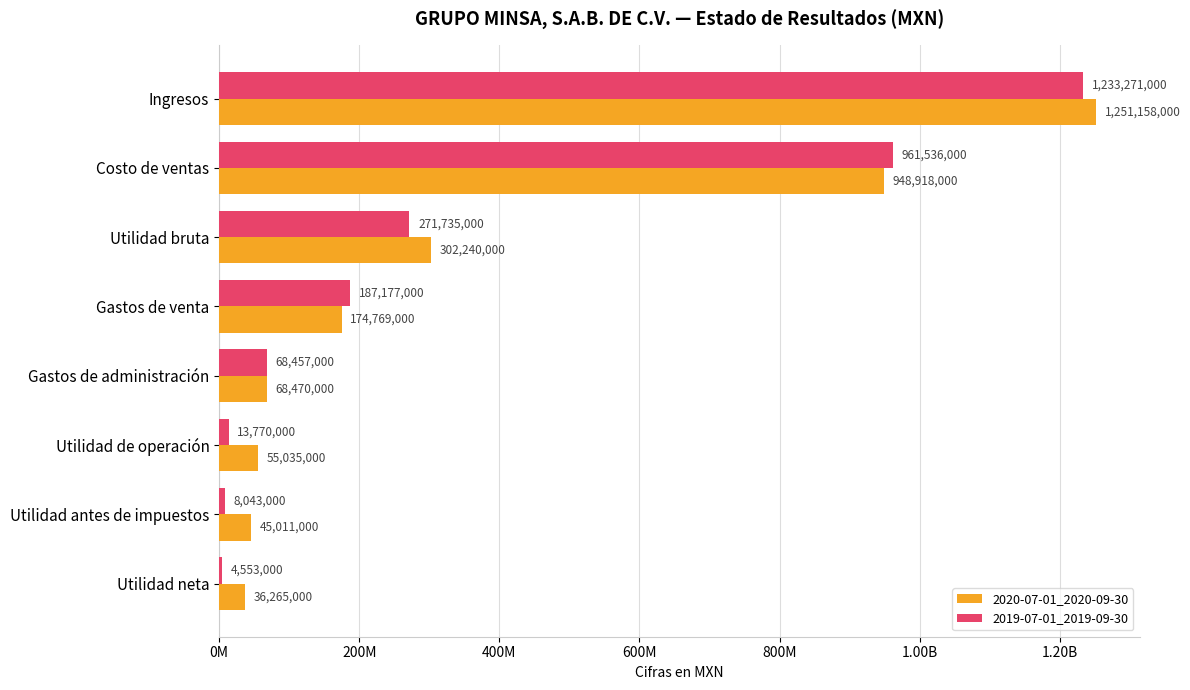

List the series in order of their overall mean, lowest first.

2019-07-01_2019-09-30, 2020-07-01_2020-09-30